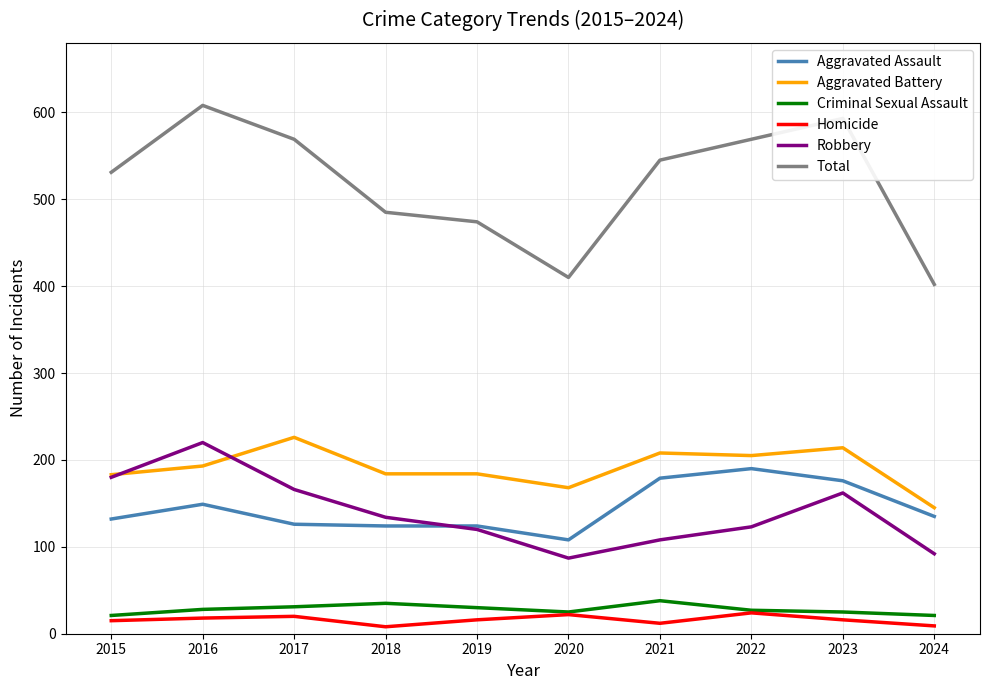

At which label does Robbery reach its peak?

2016